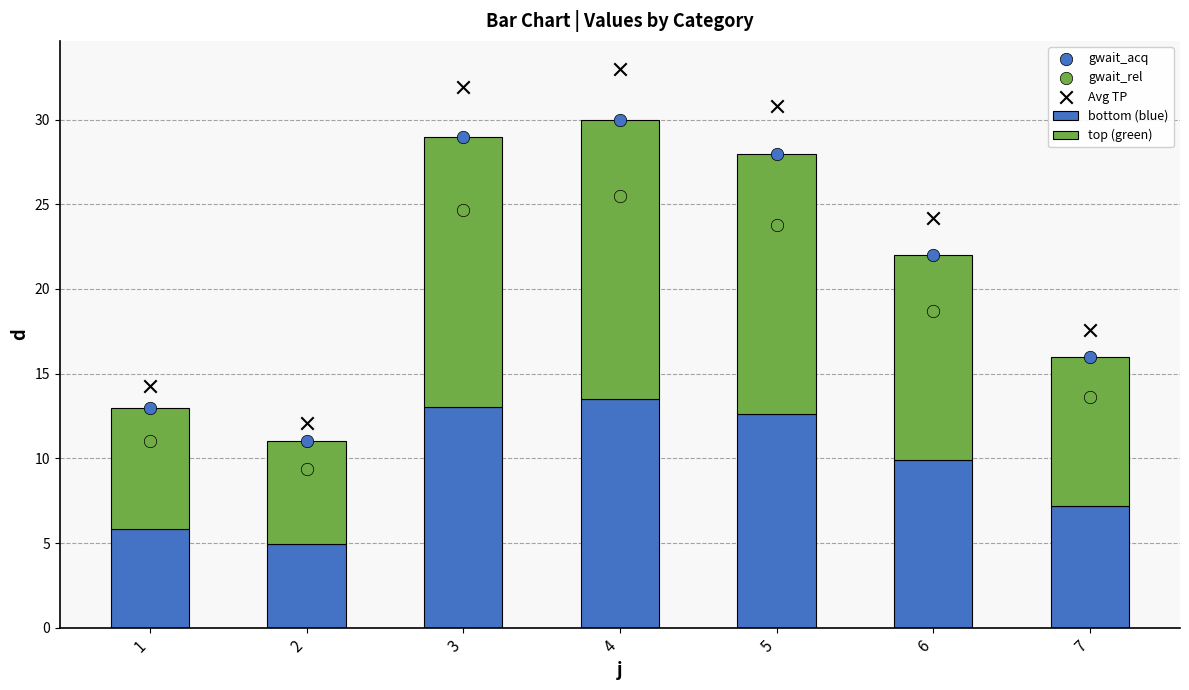

At which category is the sum across all series the highest?

4